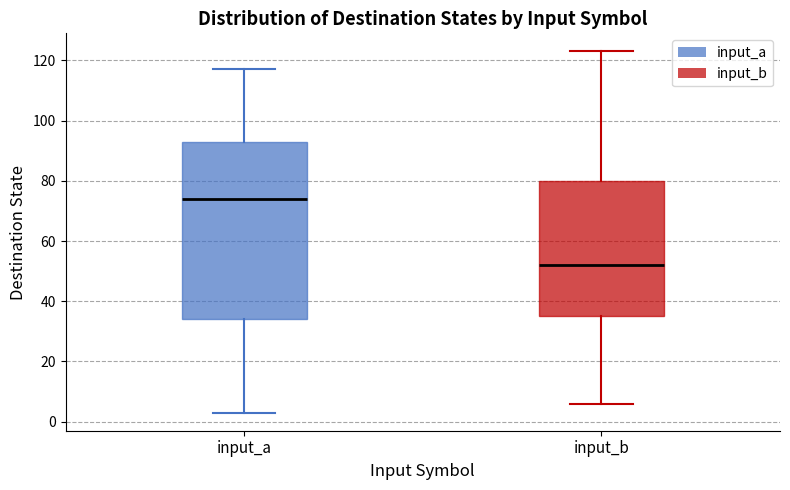

Reading left to right, transcribe this box plot: for each box, give where its median line is, the range the box spans, and where its two whiskers end, as read against the y-axis. The values are not printed on the chart, so give them approximately, as read against the axis.

input_a: median 74, box 34 to 94, whiskers 4 to 118
input_b: median 52, box 36 to 80, whiskers 6 to 124